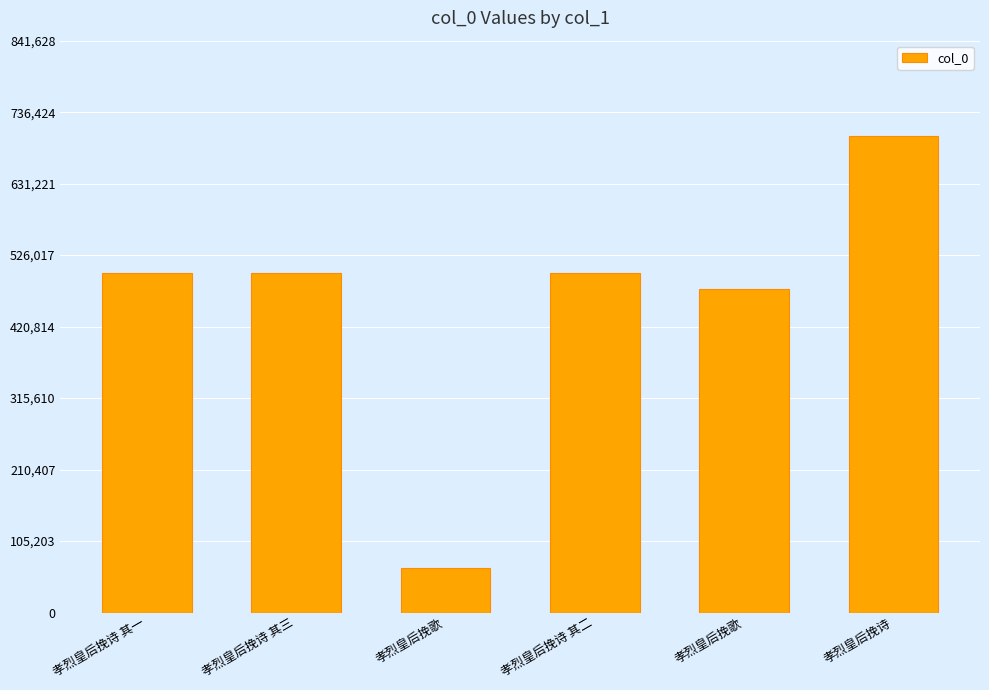

Does the chart contain any negative values?

No